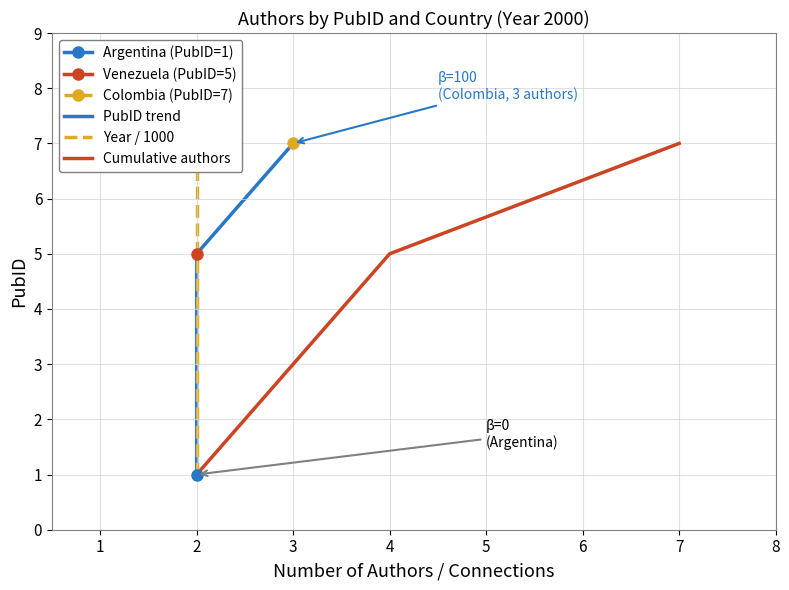

How many lines are shown in the chart?

3